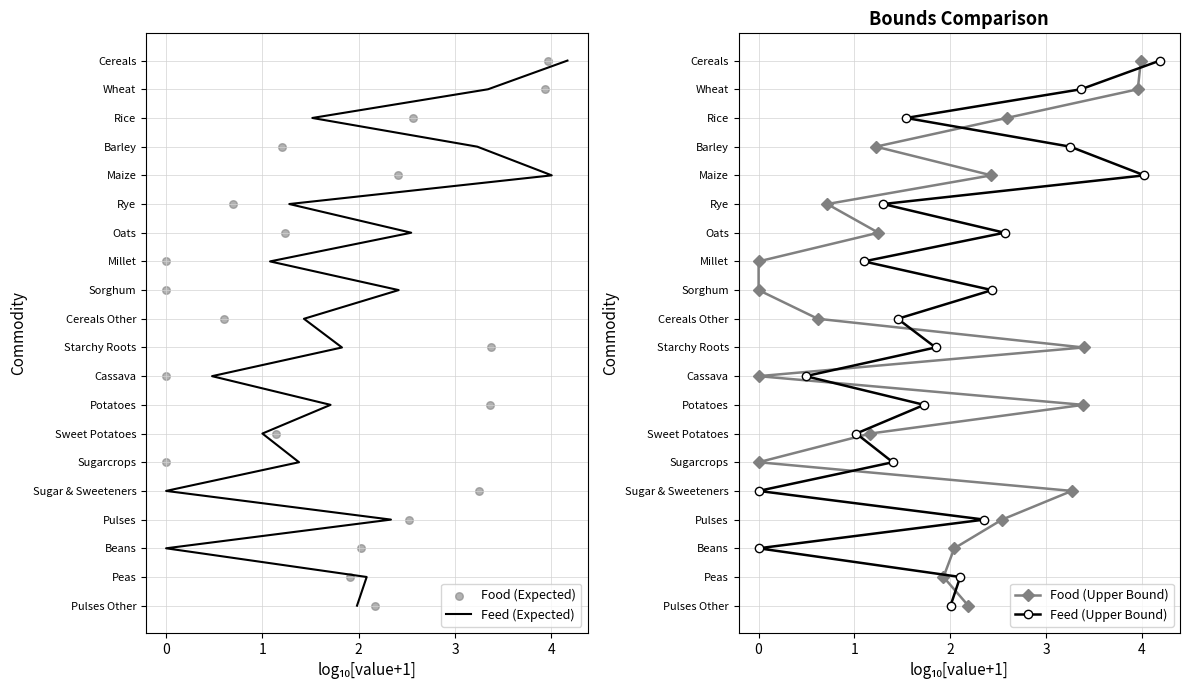

Which series has the widest spread of Y values?

Feed (Expected)